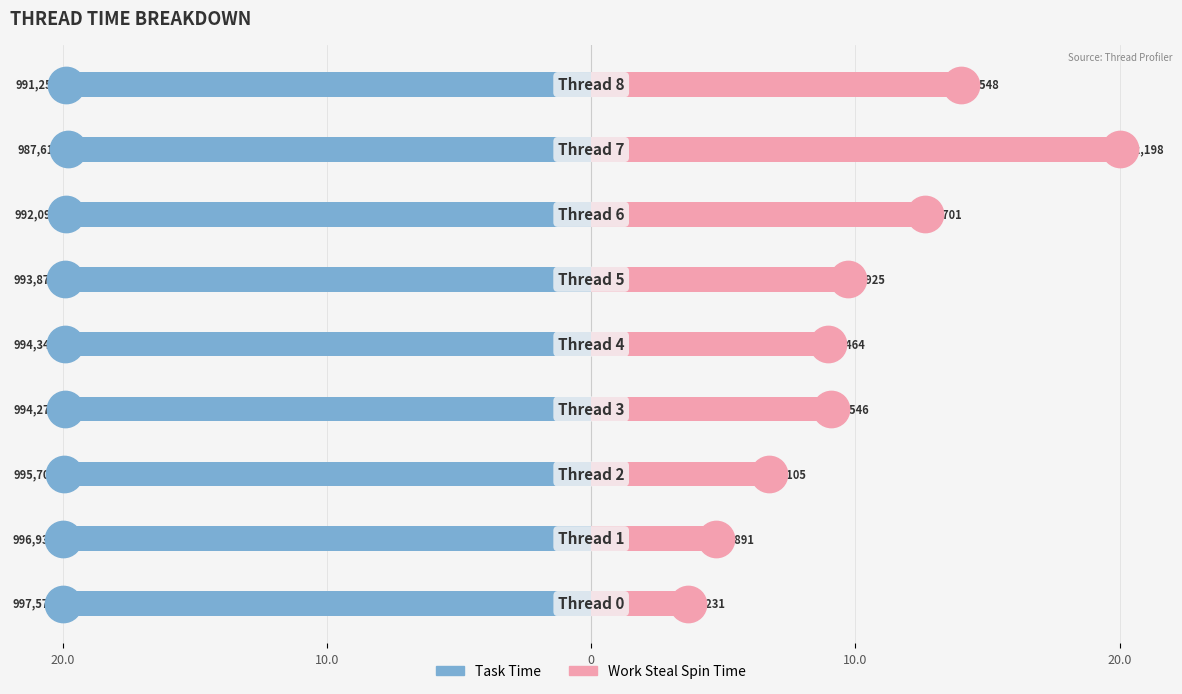

What are all the series names shown in the legend?

Task Time, Work Steal Spin Time